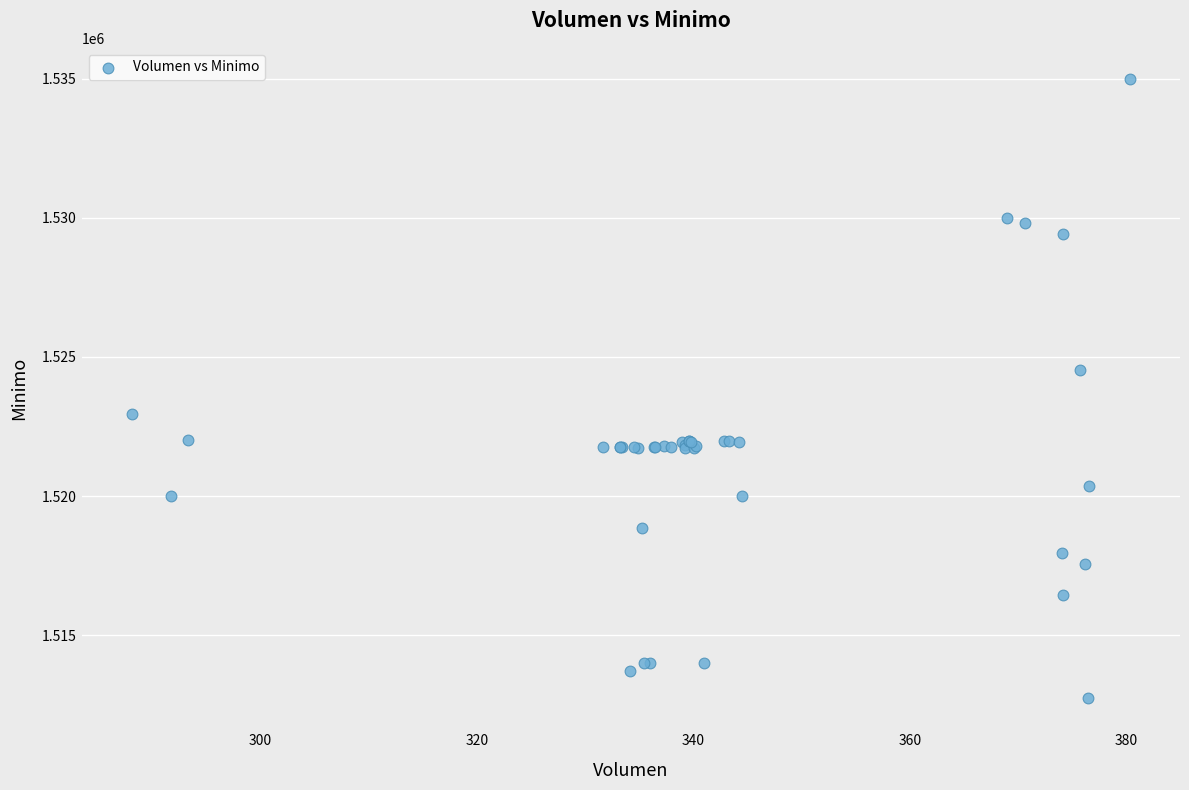

What Y value in the scatter plot is closest to 1523862?

1524513